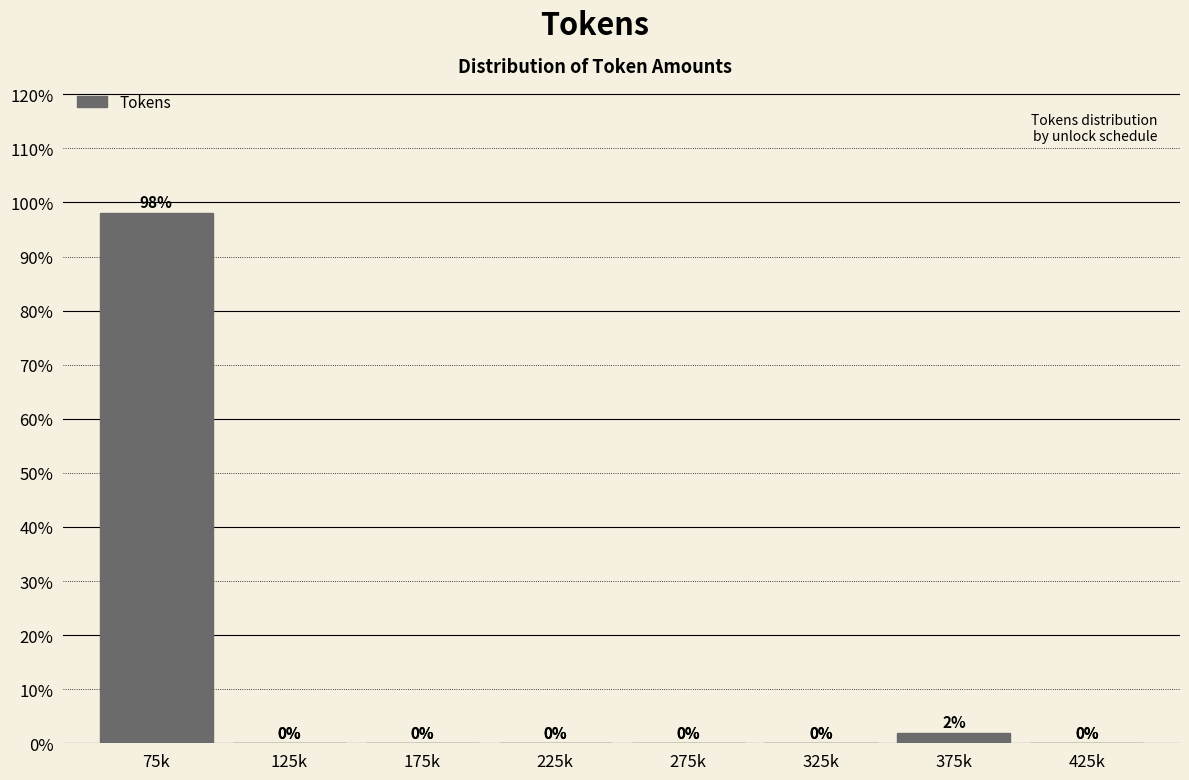

What is the maximum value shown in the chart?

98.1